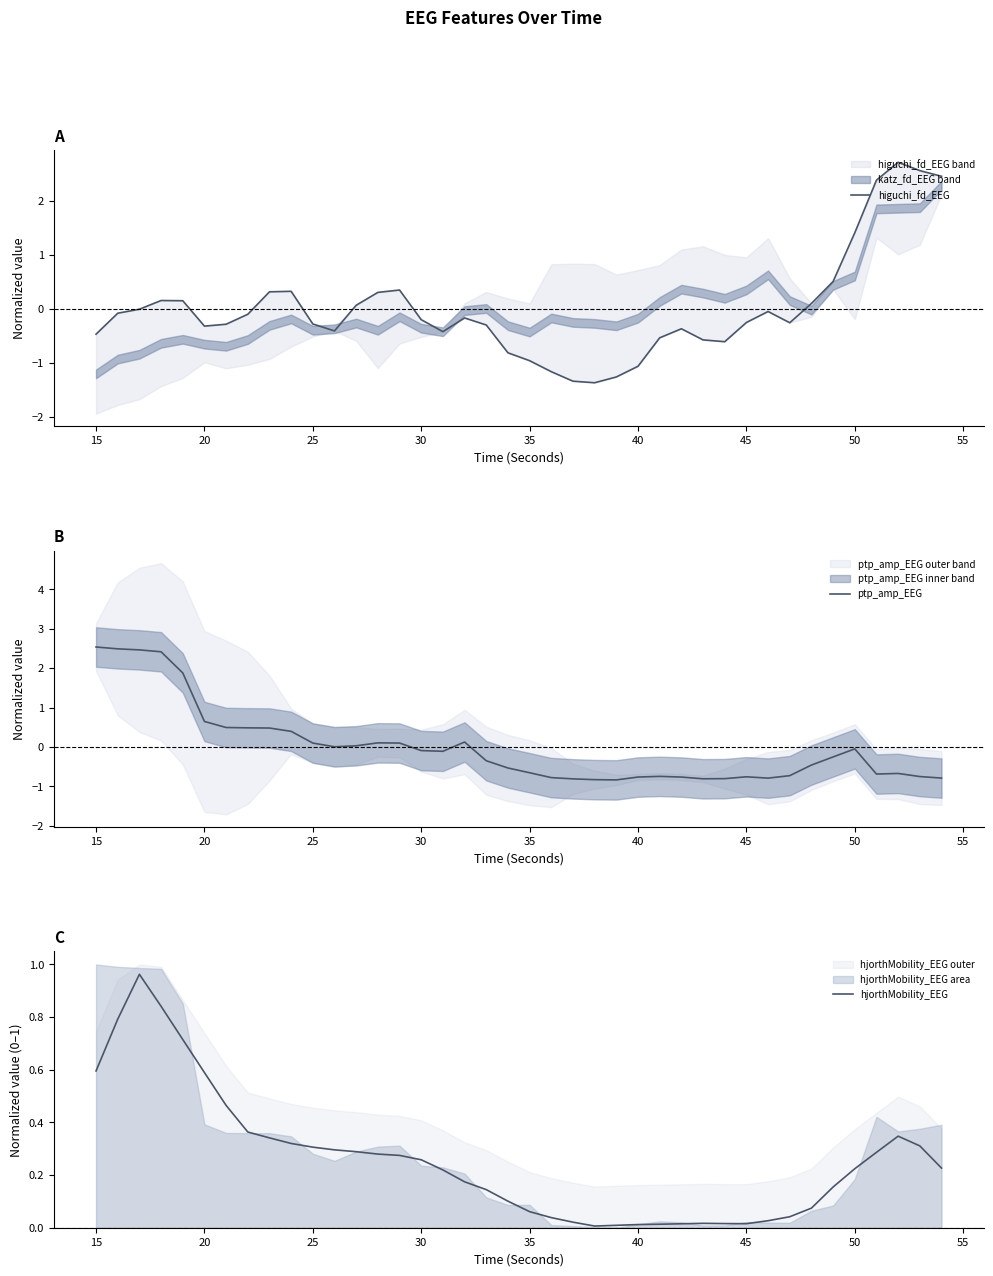

Is it true that ptp_amp_EEG equals -0.7 at 35?

True